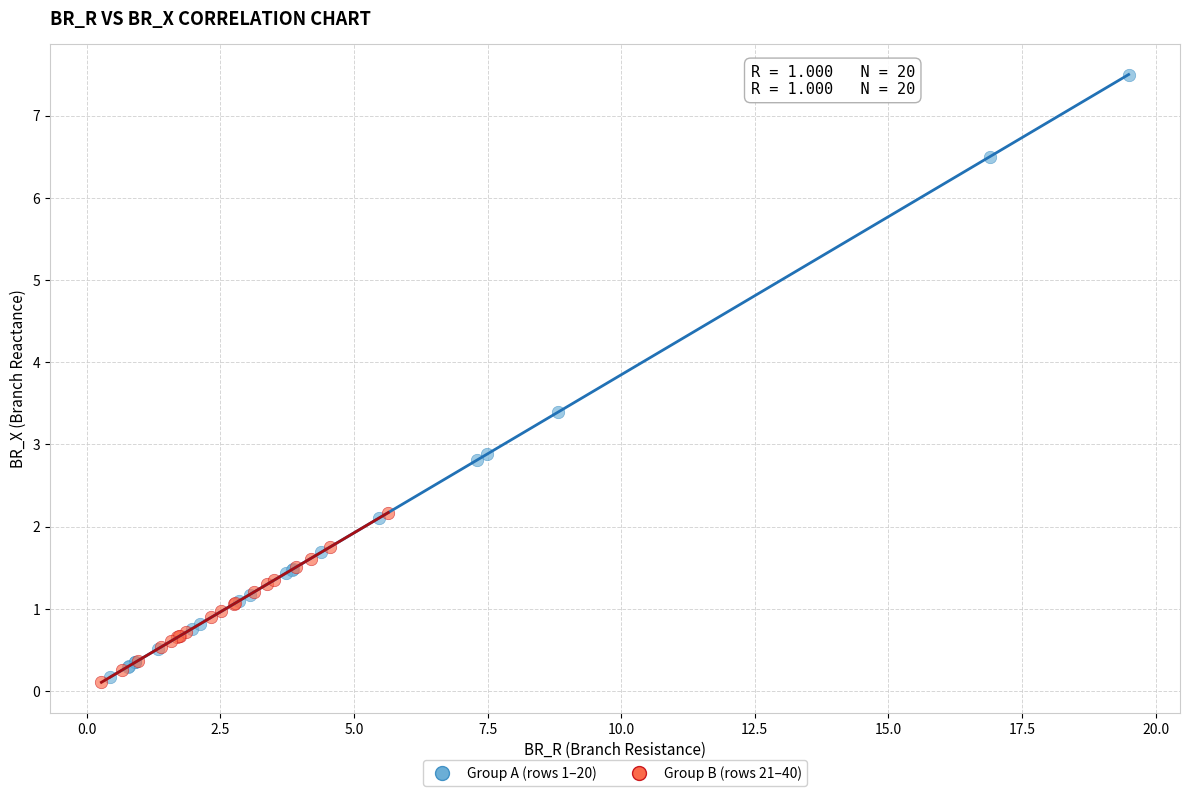

What are all the series names shown in the legend?

Group A (rows 1–20), Group B (rows 21–40)